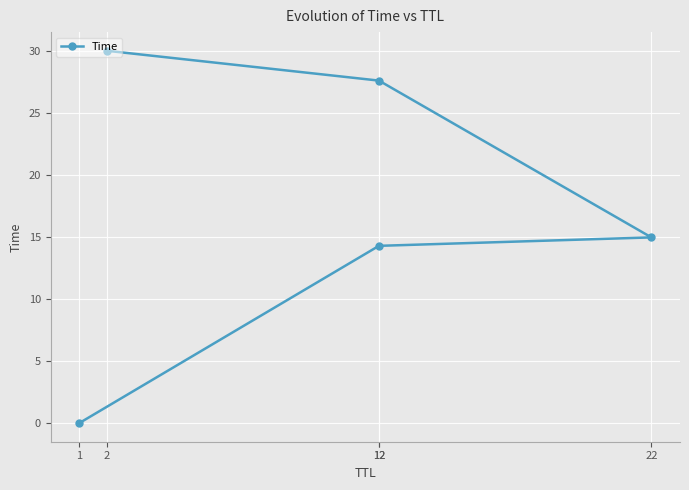

The value at 2 is 30.0. True or false?

True